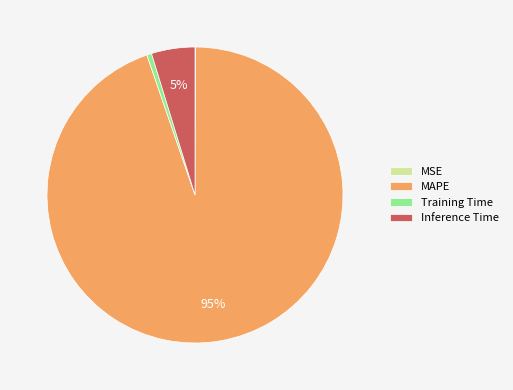

To the nearest percent, what portion does Training Time represent?

1%